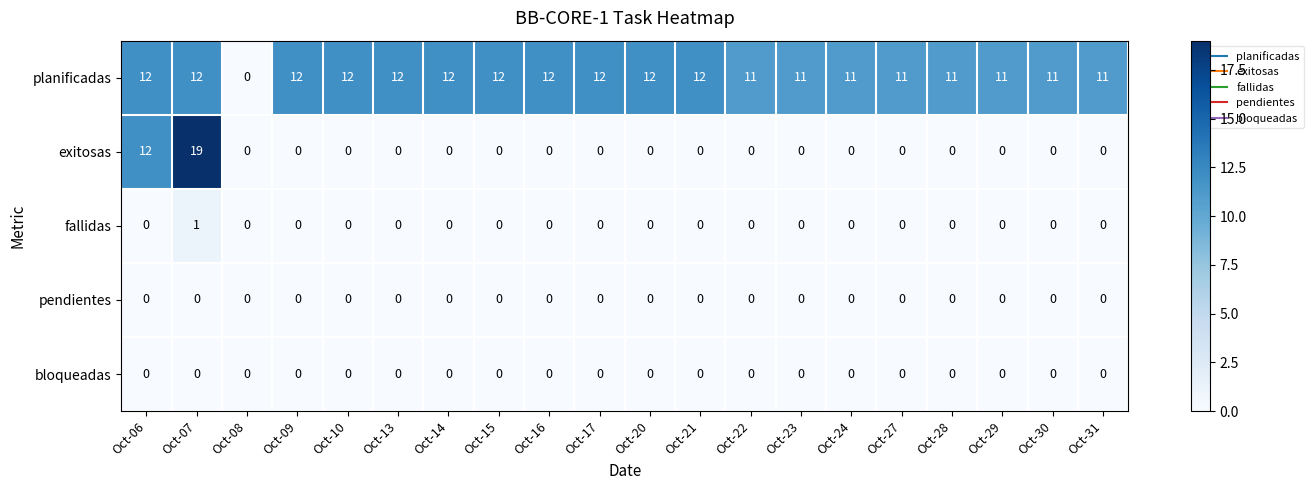

Which label corresponds to the largest value in the chart?

Oct-07